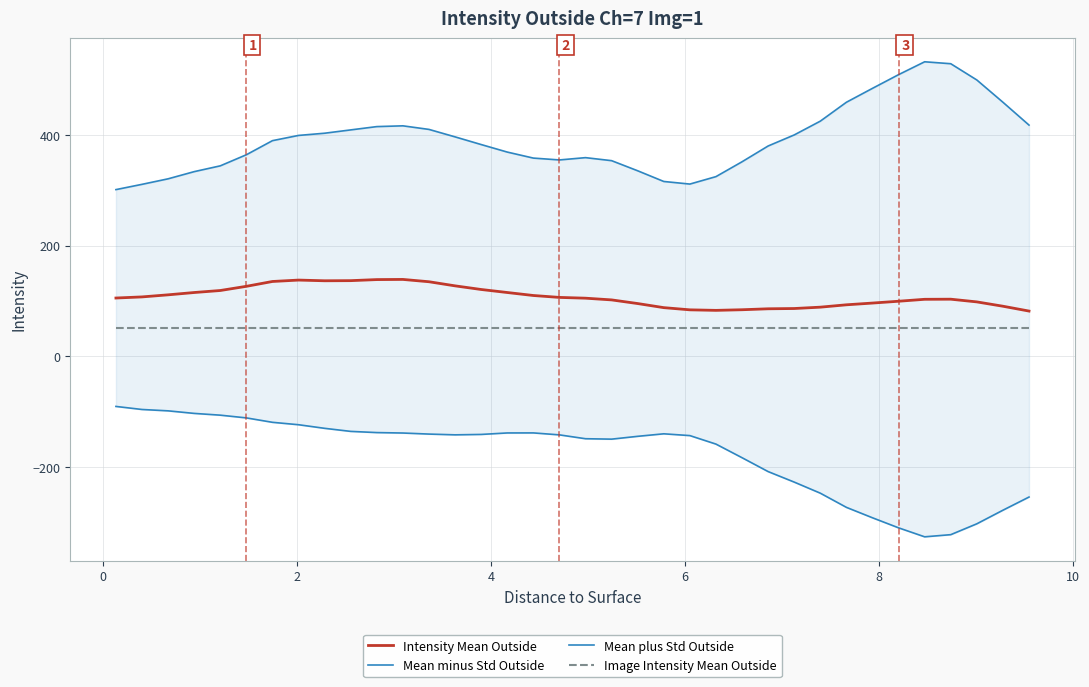

At how many categories does at least one series exceed -166?

36